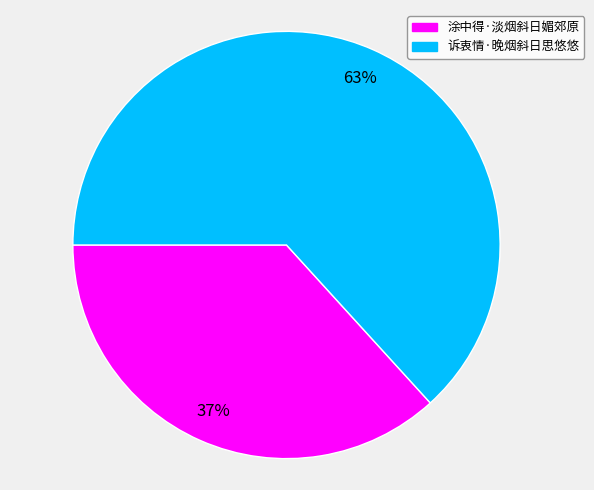

True or false: 诉衷情·晚烟斜日思悠悠 accounts for 73% of the total.

False